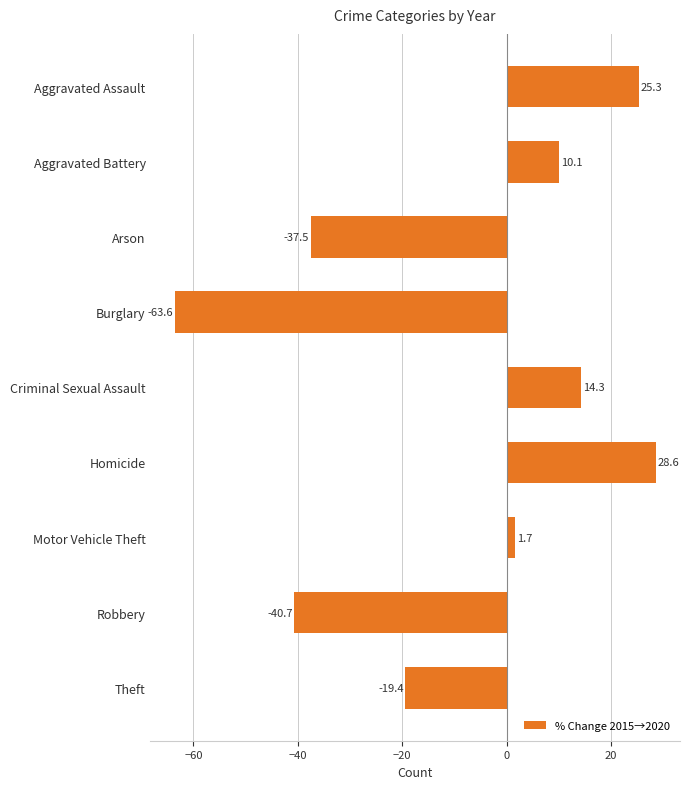

What is the difference between the maximum and minimum values?

92.2